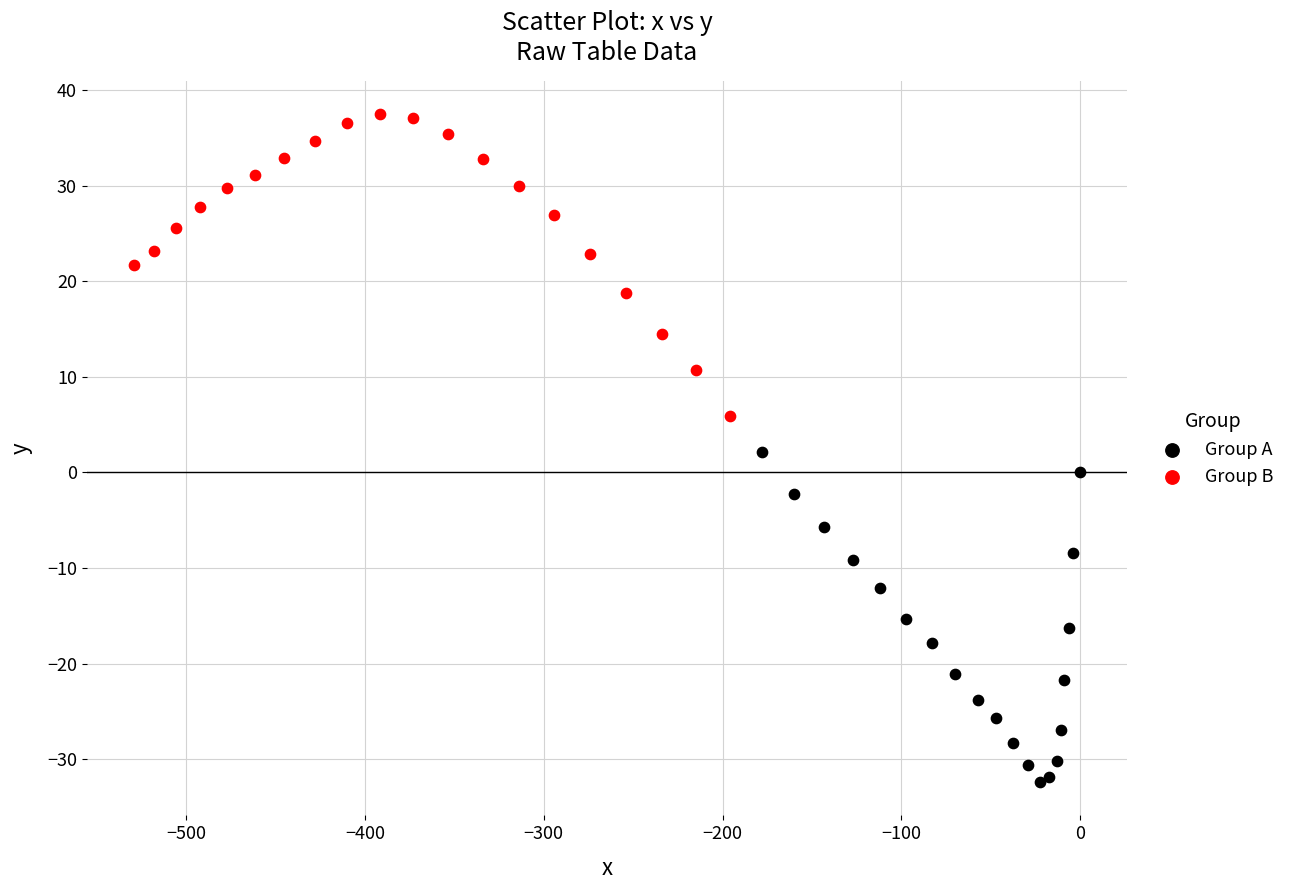

Which series reaches the minimum Y coordinate?

Group A